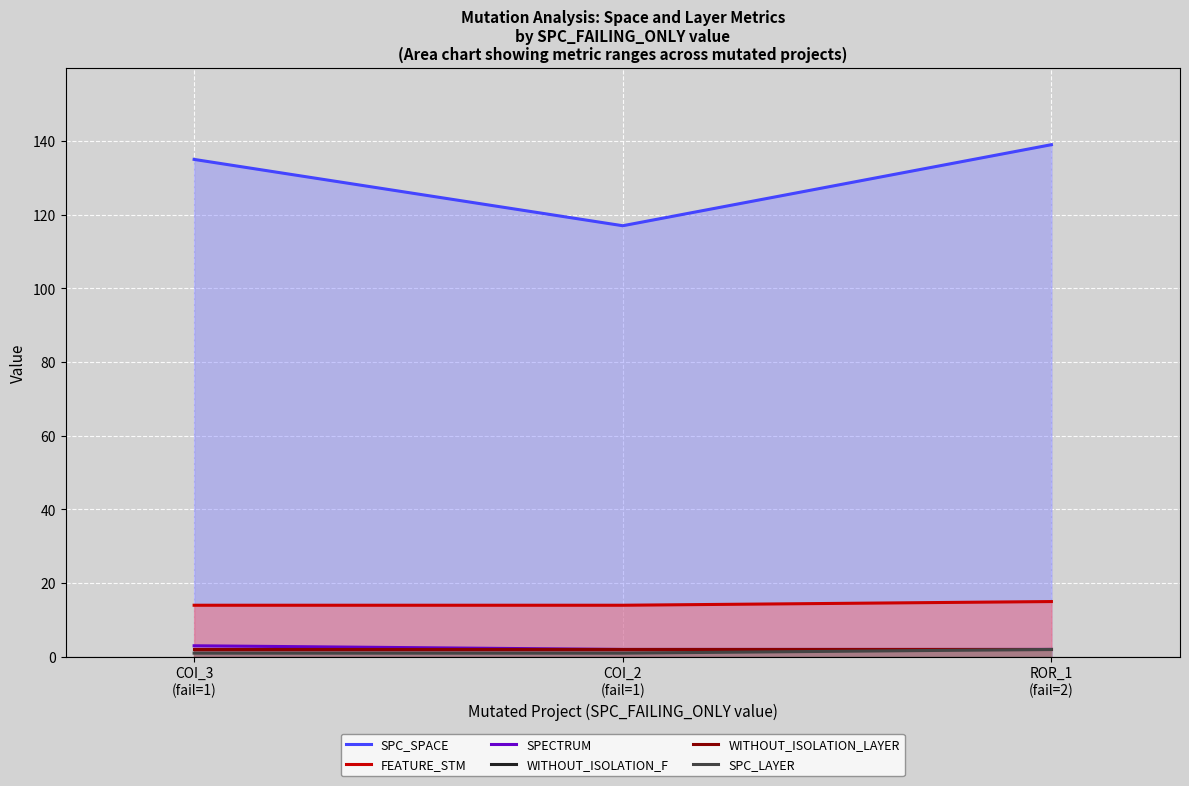

What are all the series names shown in the legend?

SPC_SPACE, FEATURE_STM, SPECTRUM, WITHOUT_ISOLATION_F, WITHOUT_ISOLATION_LAYER, SPC_LAYER